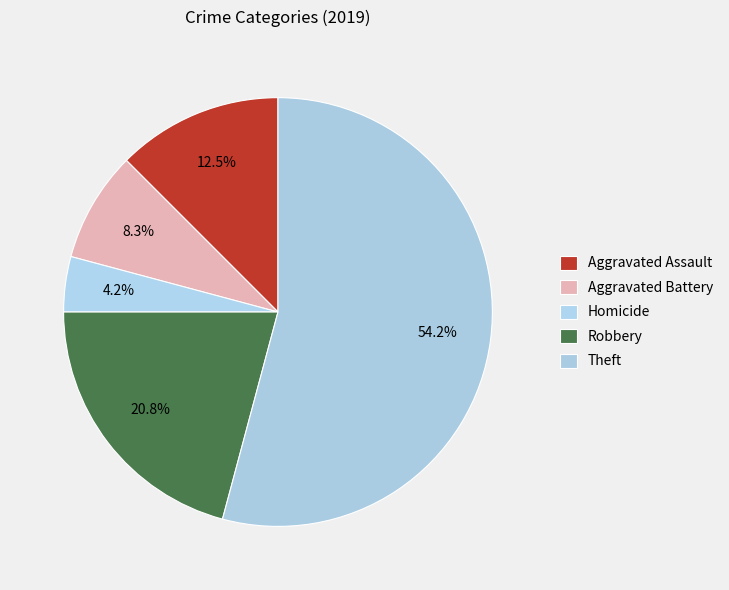

What percentage is the Robbery slice, to the nearest percent?

21%